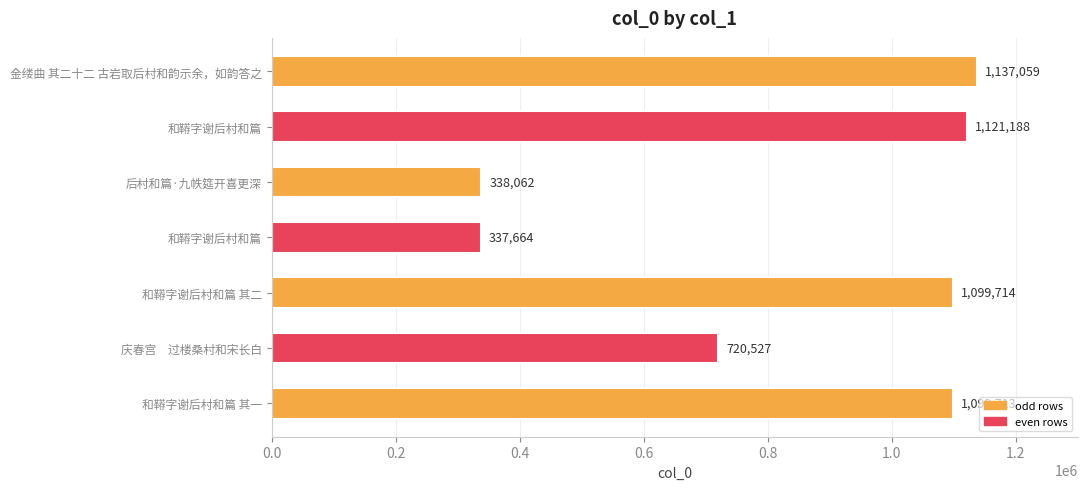

Are the bars horizontal?

Yes